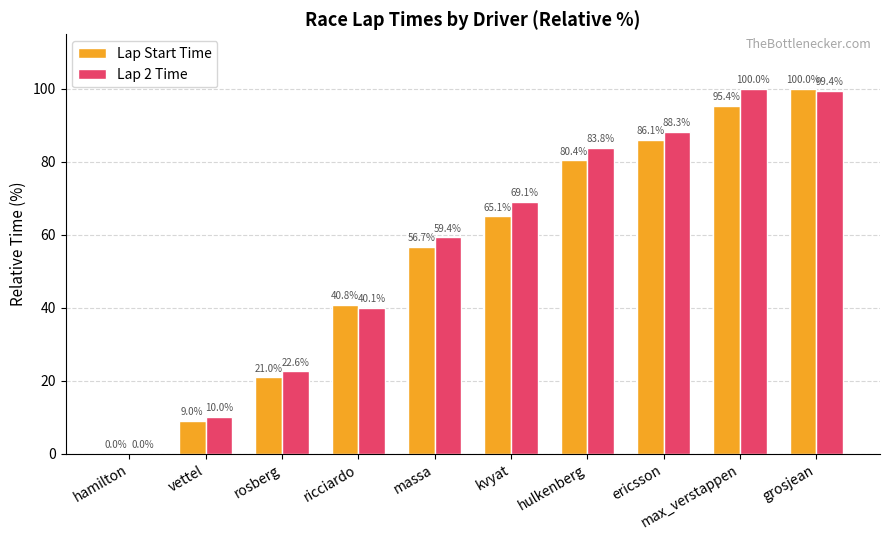

The Lap 2 Time series shows 10.9 at rosberg. True or false?

False